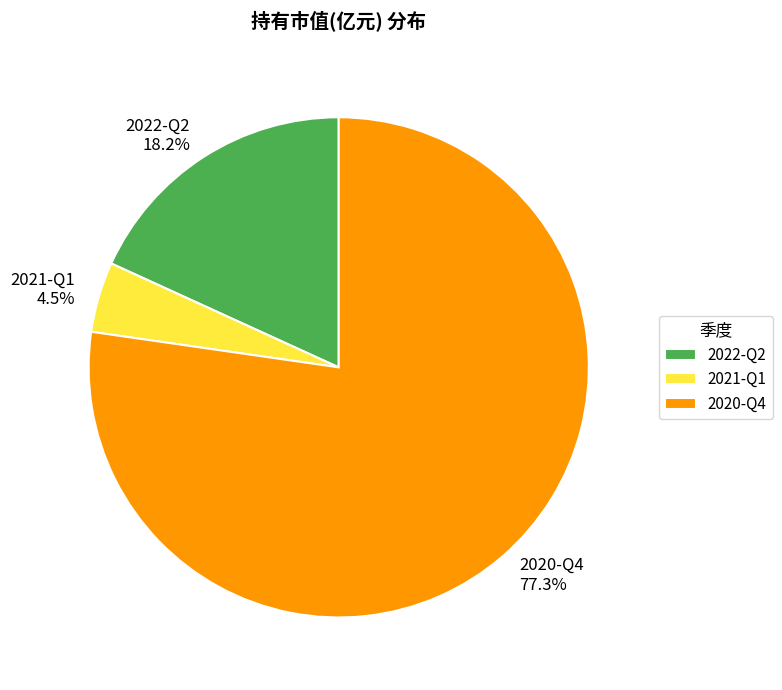

Does 2020-Q4 account for over 50% of the chart?

Yes